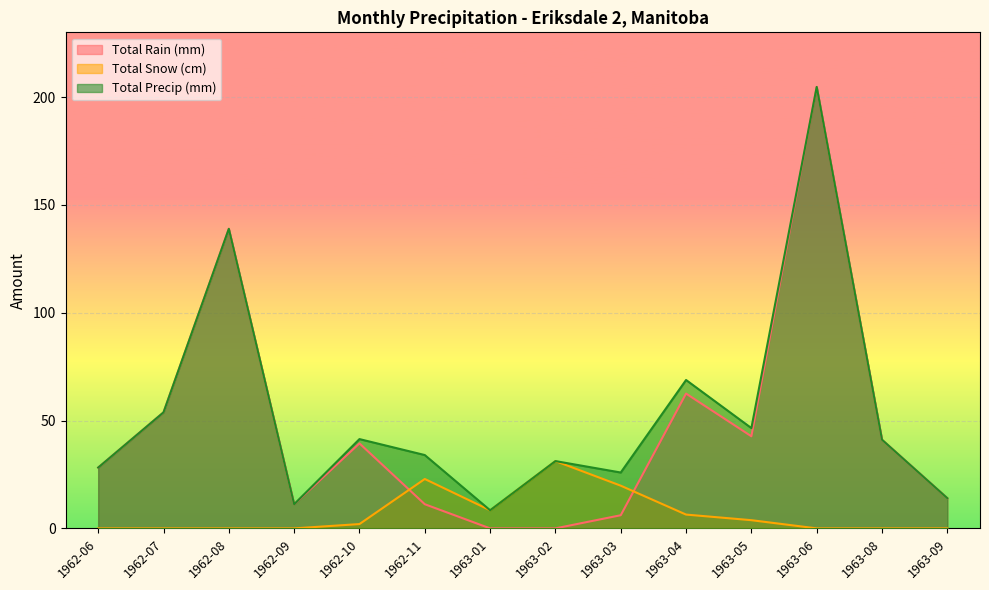

True or false: Total Precip (mm) has a value of 14.0 at 1963-09.

True